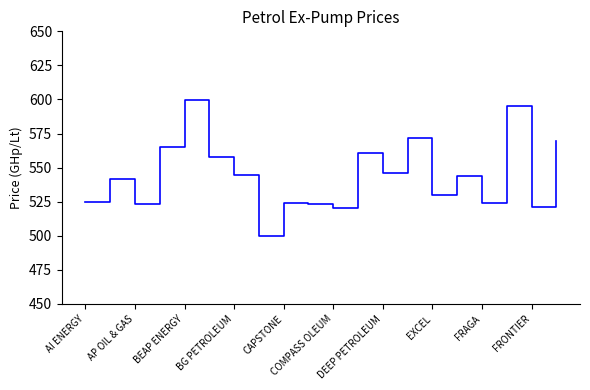

What is the smallest value displayed?

499.5